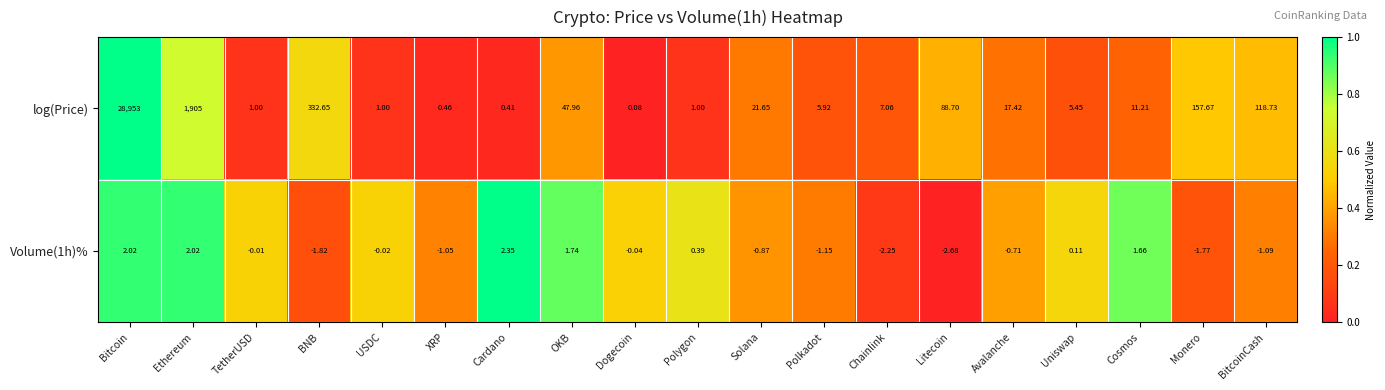

At which label is Volume(1h)% closest to 0?

TetherUSD